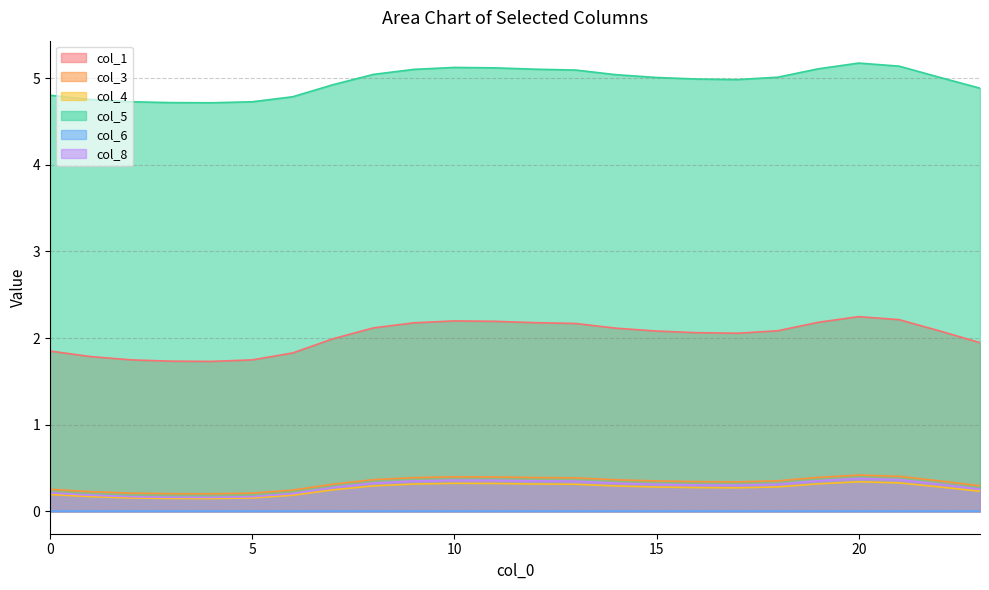

How many lines are shown in the chart?

6